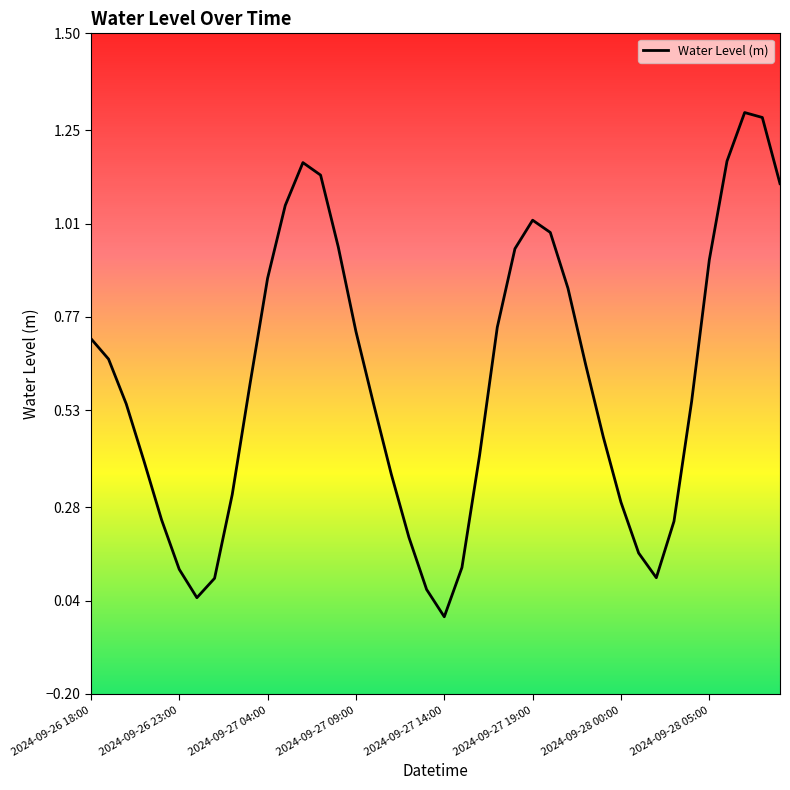

Does the chart display data point markers on the line(s)?

No